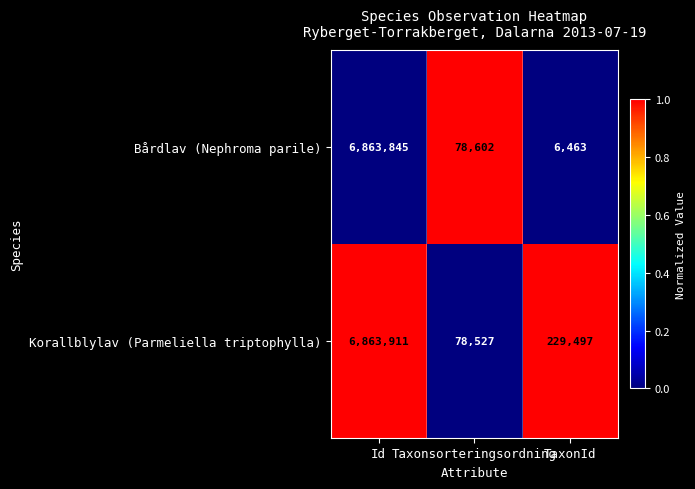

Is it true that Bårdlav (Nephroma parile) equals 6463 at TaxonId?

True